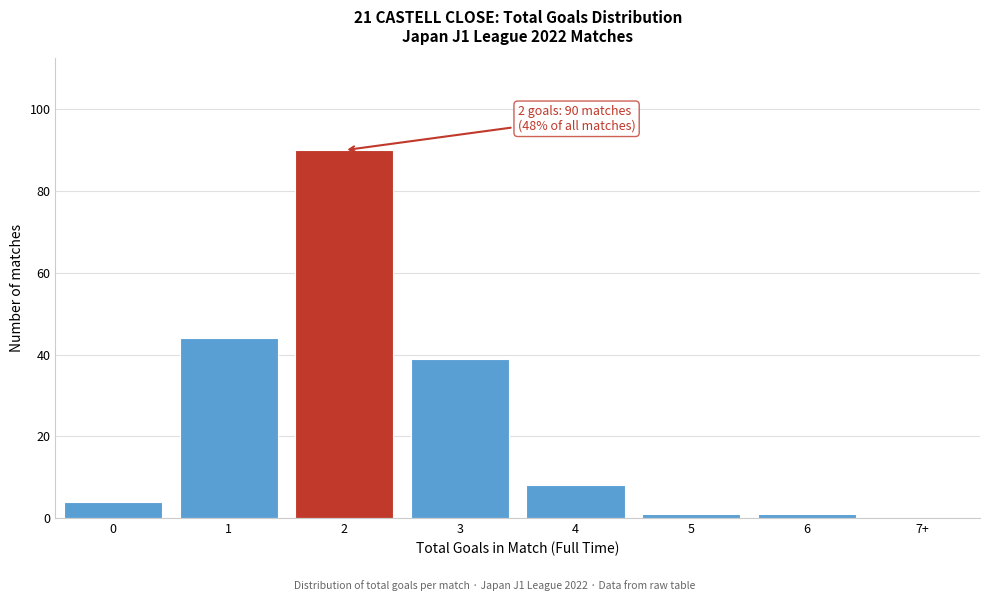

Reading right to left, extract all data points from this chart.

7+=0	6=1	5=1	4=8	3=39	2=90	1=44	0=4